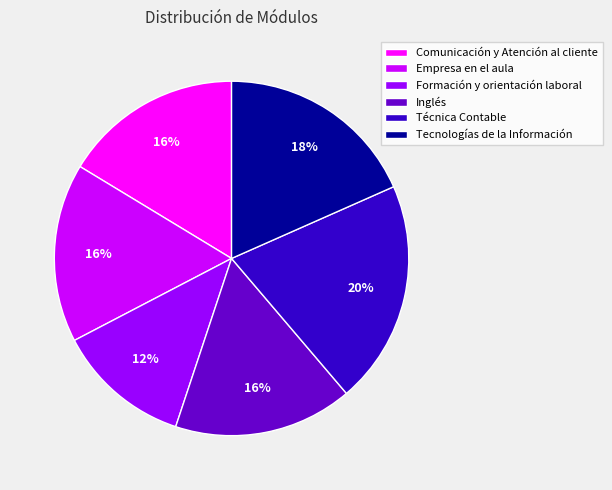

Combined, do Comunicación y Atención al cliente and Formación y orientación laboral account for over 50%?

No